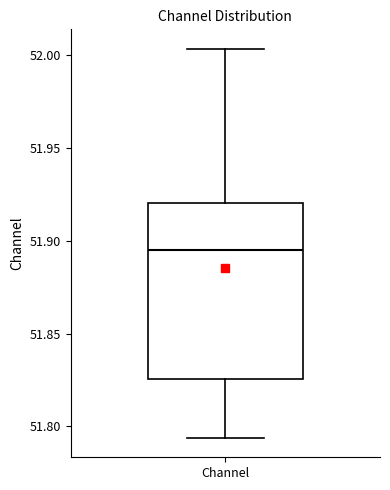

Transcribe this box plot: give where the median line is, the range the box spans, and where the two whiskers end, as read against the y-axis. The values are not printed on the chart, so give them approximately, as read against the axis.

median 51.895, box 51.825 to 51.920, whiskers 51.795 to 52.005